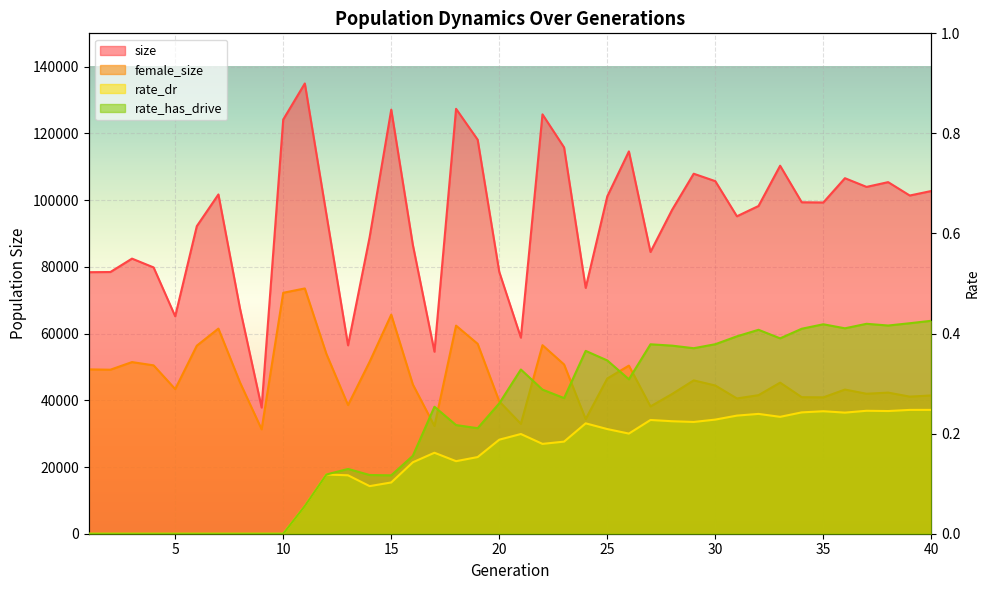

What is the maximum value shown in the chart?

134972.0